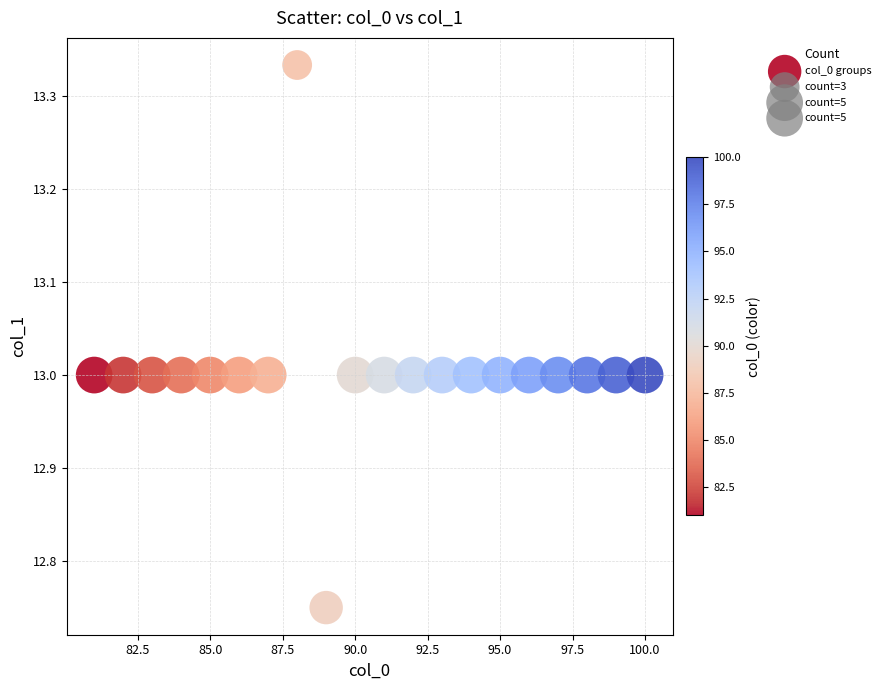

What is the range of X values (max minus min)?

19.0